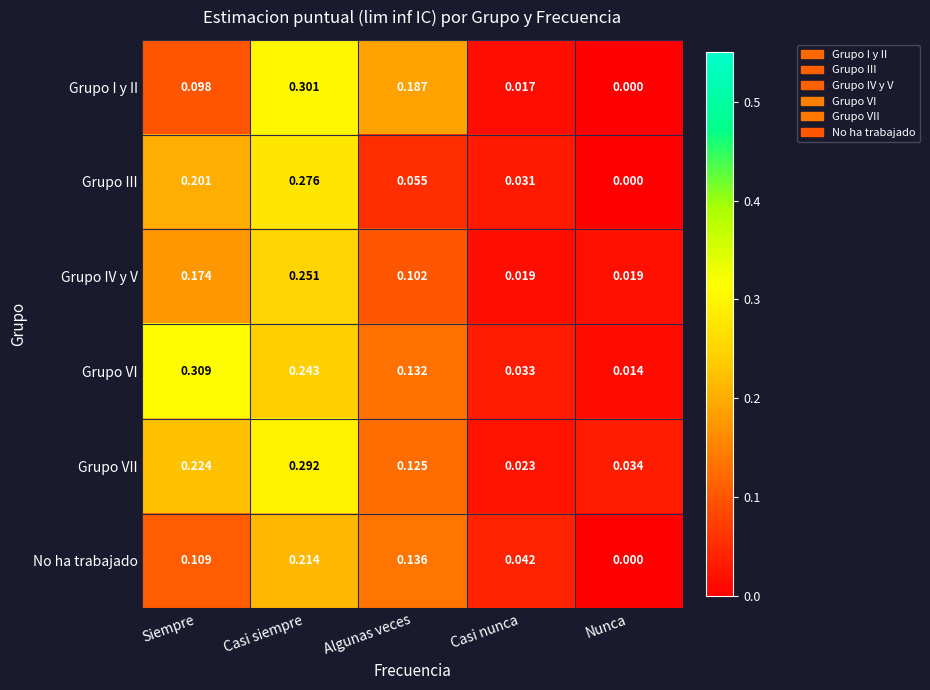

What is the total value across all series at Casi siempre?

1.6